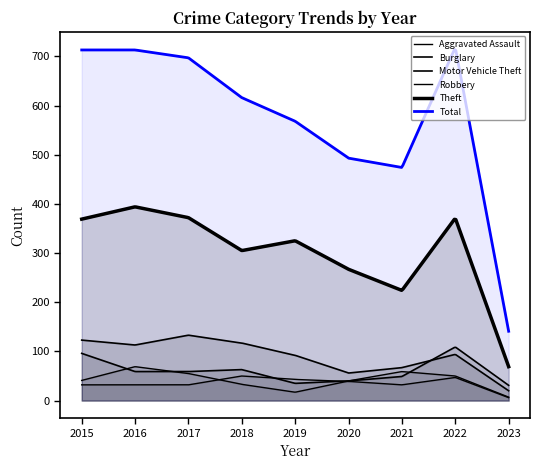

Reading left to right, list all the values displayed in this chart.

Aggravated Assault: 2015=32	2016=32	2017=32	2018=50	2019=43	2020=39	2021=32	2022=47	2023=6
Burglary: 2015=123	2016=113	2017=133	2018=117	2019=92	2020=56	2021=67	2022=94	2023=20
Motor Vehicle Theft: 2015=96	2016=59	2017=59	2018=63	2019=35	2020=40	2021=49	2022=109	2023=31
Robbery: 2015=41	2016=69	2017=55	2018=33	2019=17	2020=40	2021=59	2022=50	2023=7
Theft: 2015=369	2016=394	2017=372	2018=305	2019=325	2020=267	2021=224	2022=371	2023=69
Total: 2015=713	2016=713	2017=697	2018=616	2019=568	2020=493	2021=474	2022=718	2023=141